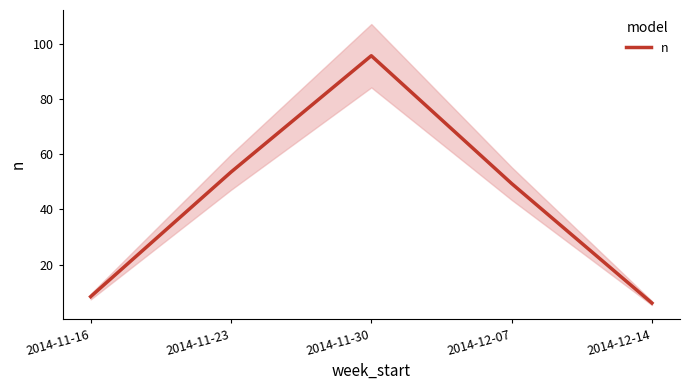

How many series are shown in this chart?

1